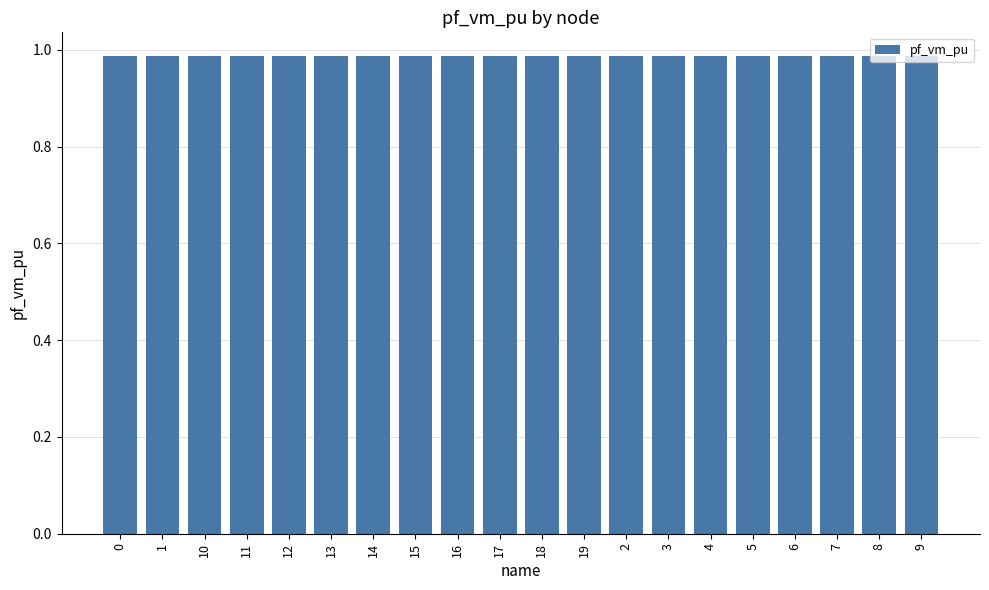

How many bars are there in total?

20